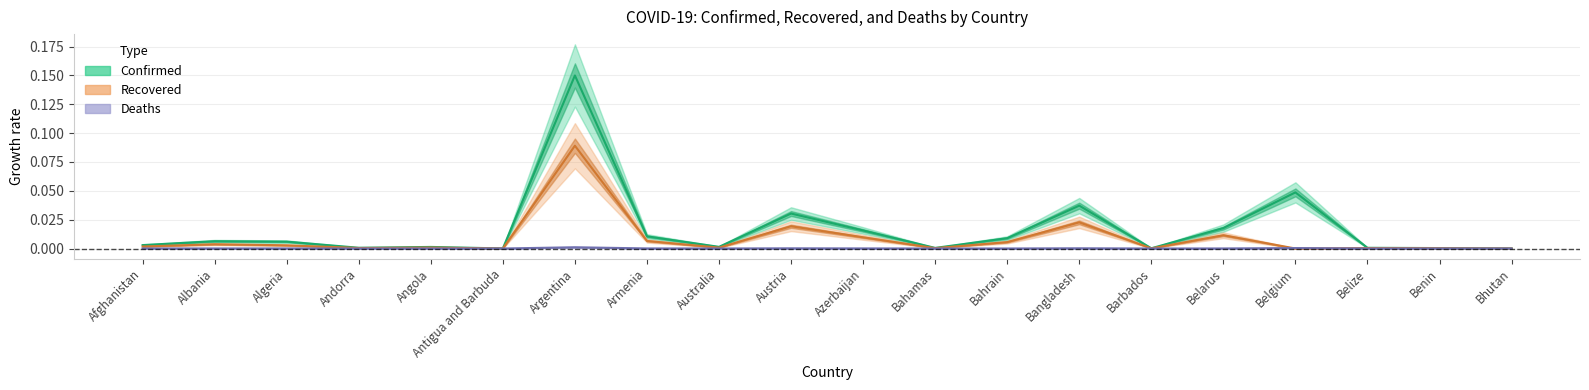

Reading left to right, list all the values displayed in this chart.

Confirmed: Afghanistan=0.0	Albania=0.0	Algeria=0.0	Andorra=0.0	Angola=0.0	Antigua and Barbuda=0.0	Argentina=0.1	Armenia=0.0	Australia=0.0	Austria=0.0	Azerbaijan=0.0	Bahamas=0.0	Bahrain=0.0	Bangladesh=0.0	Barbados=0.0	Belarus=0.0	Belgium=0.0	Belize=0.0	Benin=0.0	Bhutan=0.0
Recovered: Afghanistan=0.0	Albania=0.0	Algeria=0.0	Andorra=0.0	Angola=0.0	Antigua and Barbuda=0.0	Argentina=0.1	Armenia=0.0	Australia=0.0	Austria=0.0	Azerbaijan=0.0	Bahamas=0.0	Bahrain=0.0	Bangladesh=0.0	Barbados=0.0	Belarus=0.0	Belgium=0.0	Belize=0.0	Benin=0.0	Bhutan=0.0
Deaths: Afghanistan=0.0	Albania=0.0	Algeria=0.0	Andorra=0.0	Angola=0.0	Antigua and Barbuda=0.0	Argentina=0.0	Armenia=0.0	Australia=0.0	Austria=0.0	Azerbaijan=0.0	Bahamas=0.0	Bahrain=0.0	Bangladesh=0.0	Barbados=0.0	Belarus=0.0	Belgium=0.0	Belize=0.0	Benin=0.0	Bhutan=0.0